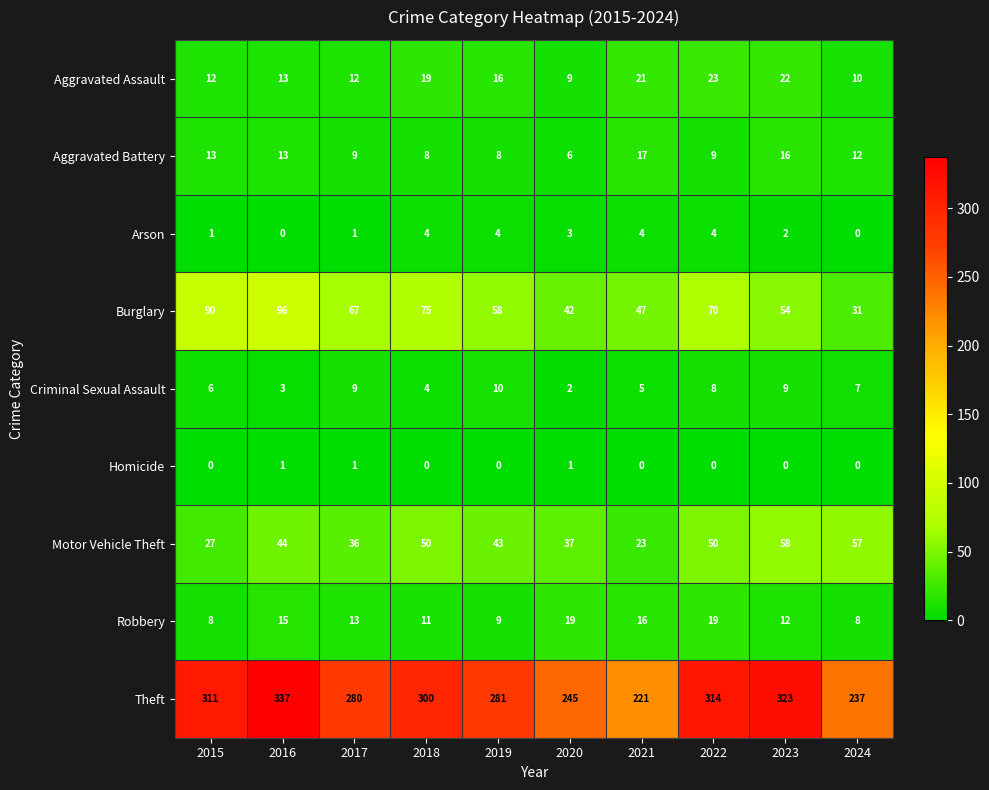

Rank the series at 2020 from highest to lowest value.

Theft, Burglary, Motor Vehicle Theft, Robbery, Aggravated Assault, Aggravated Battery, Arson, Criminal Sexual Assault, Homicide